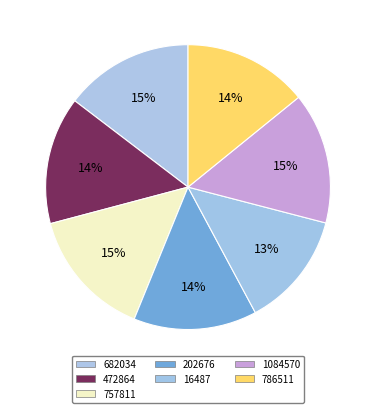

How many segments does this pie chart have?

7